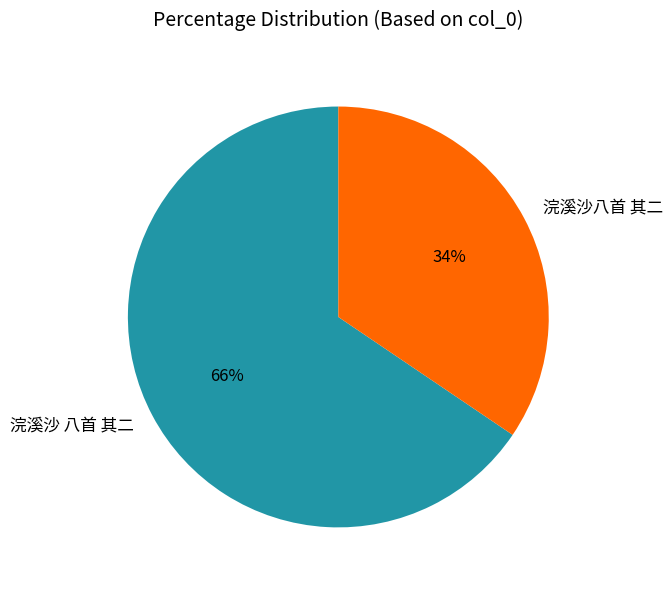

How many segments does this pie chart have?

2